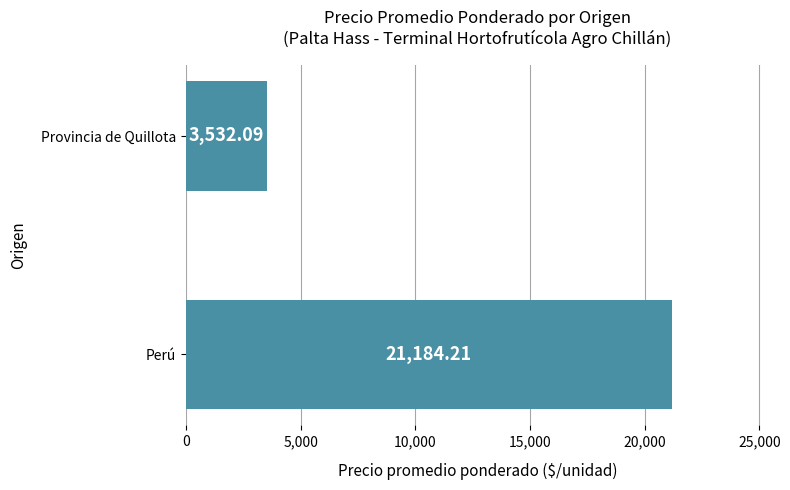

At which label is the value closest to 12358?

Provincia de Quillota